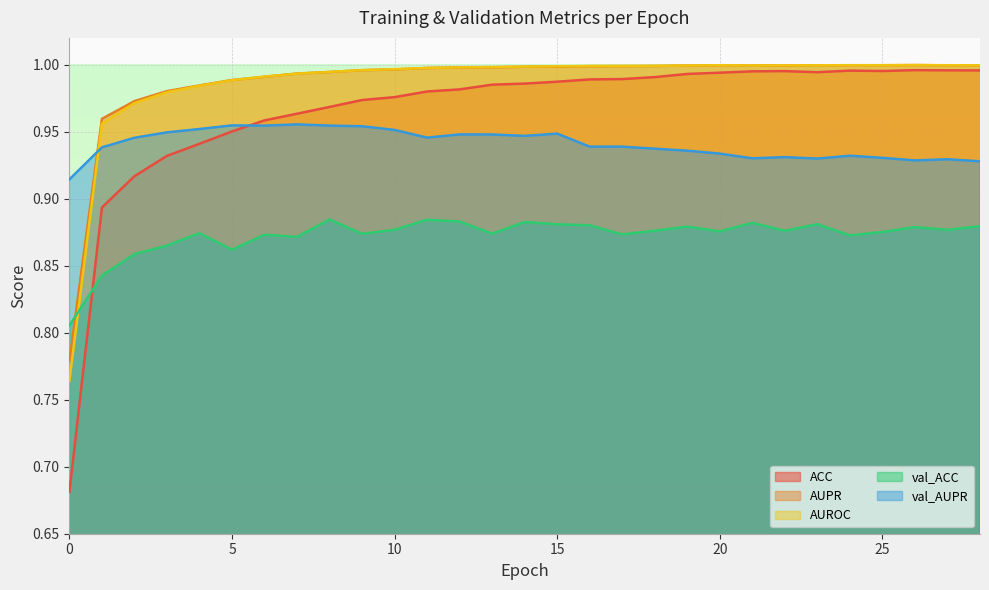

What is the value of the val_ACC point at the 7th from the left?

0.9